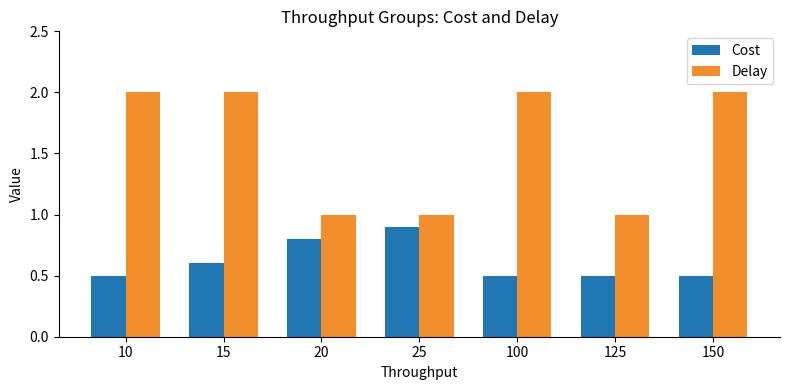

Reading left to right, list all the values displayed in this chart.

Cost: 0.5	0.6	0.8	0.9	0.5	0.5	0.5
Delay: 2.0	2.0	1.0	1.0	2.0	1.0	2.0